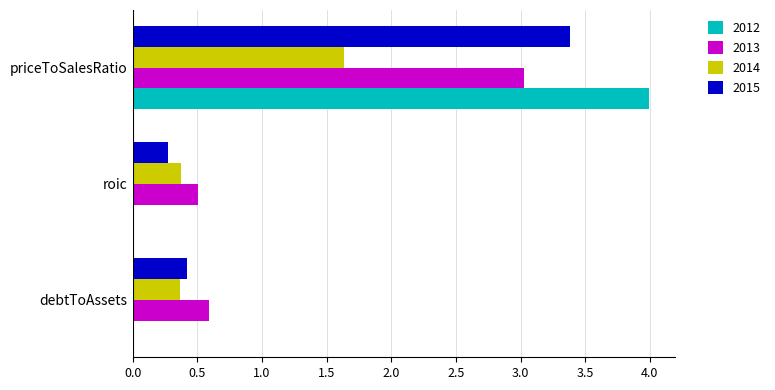

How many data points does each series have?

3